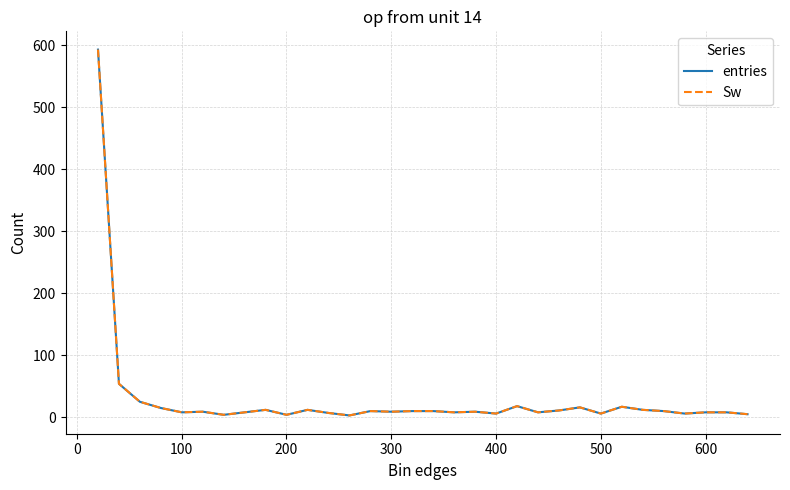

True or false: Sw has more than 0 interior local peaks.

True